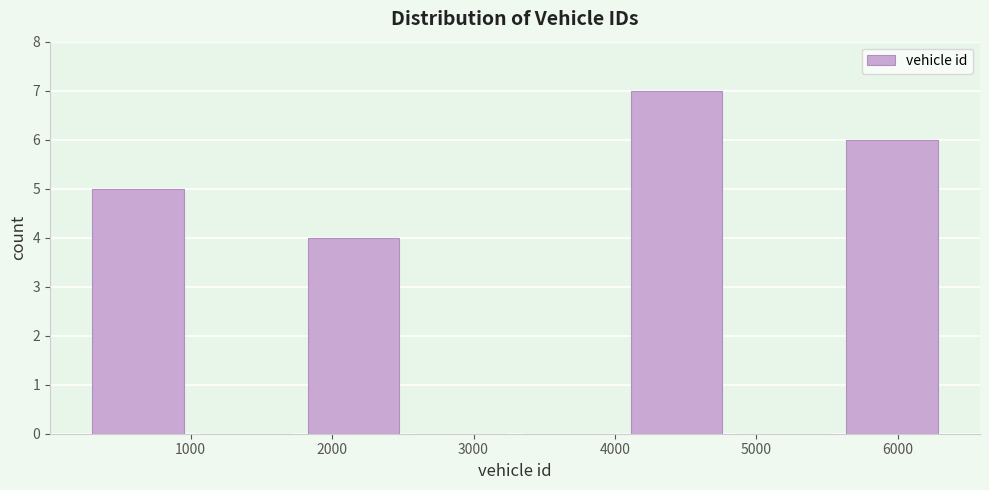

What is the height of the bar covering 5600 to 6400 on the x-axis? Neither the bar edges nor the heights are printed on the chart, so give them approximately, as read against the axes.

6